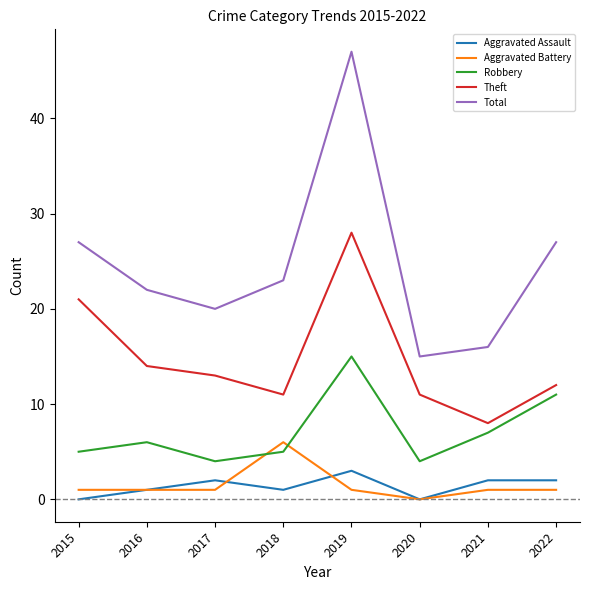

Which series has the largest total across all categories?

Total